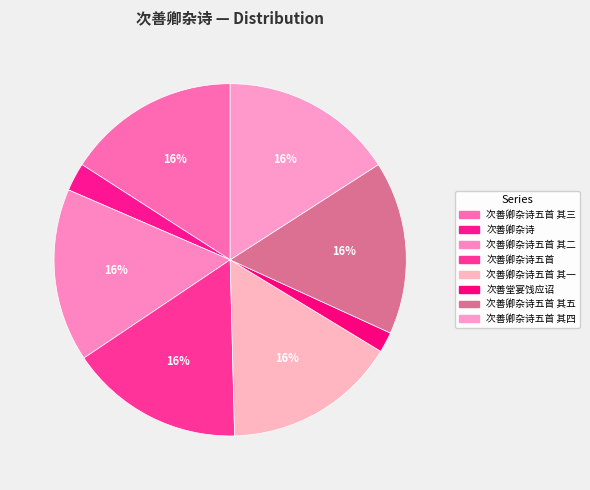

Combined, do 次善卿杂诗 and 次善卿杂诗五首 其二 account for over 50%?

No